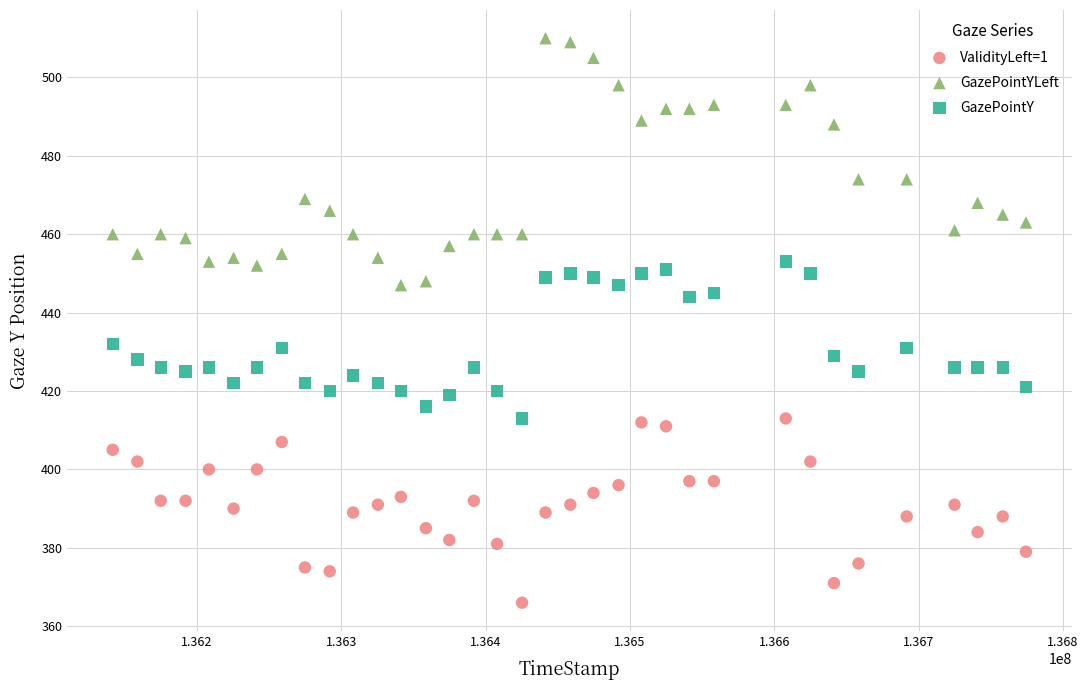

Which series reaches the minimum Y coordinate?

ValidityLeft=1